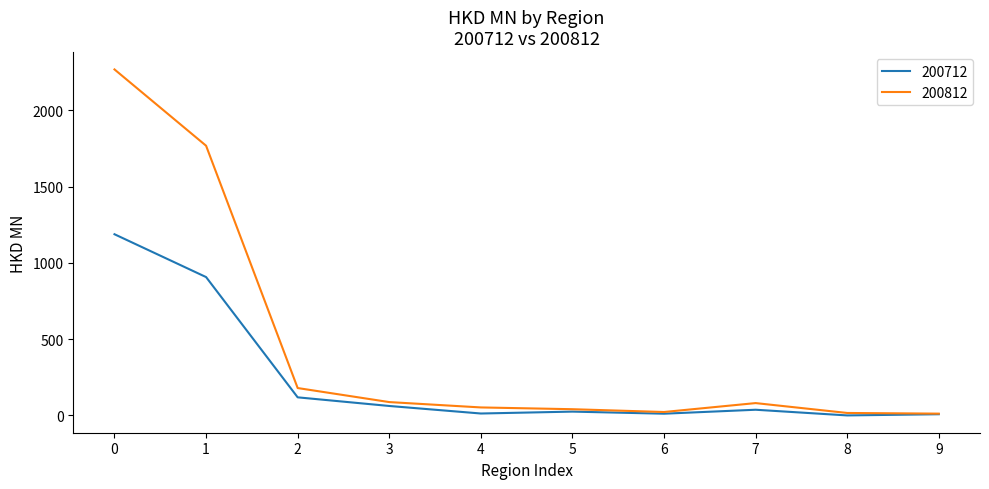

Which series has the largest total across all categories?

200812